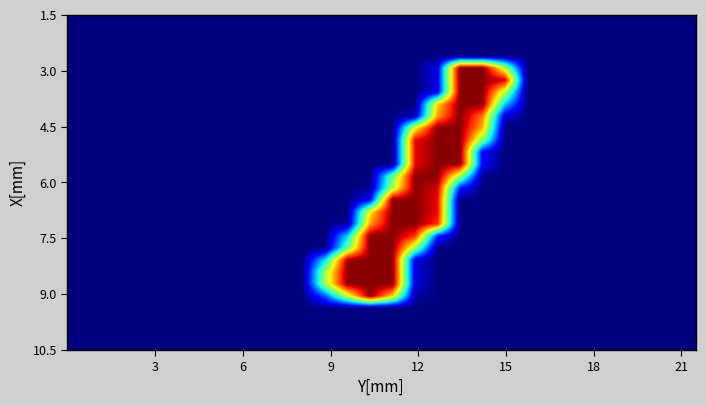

What is the maximum value shown in the chart?

255